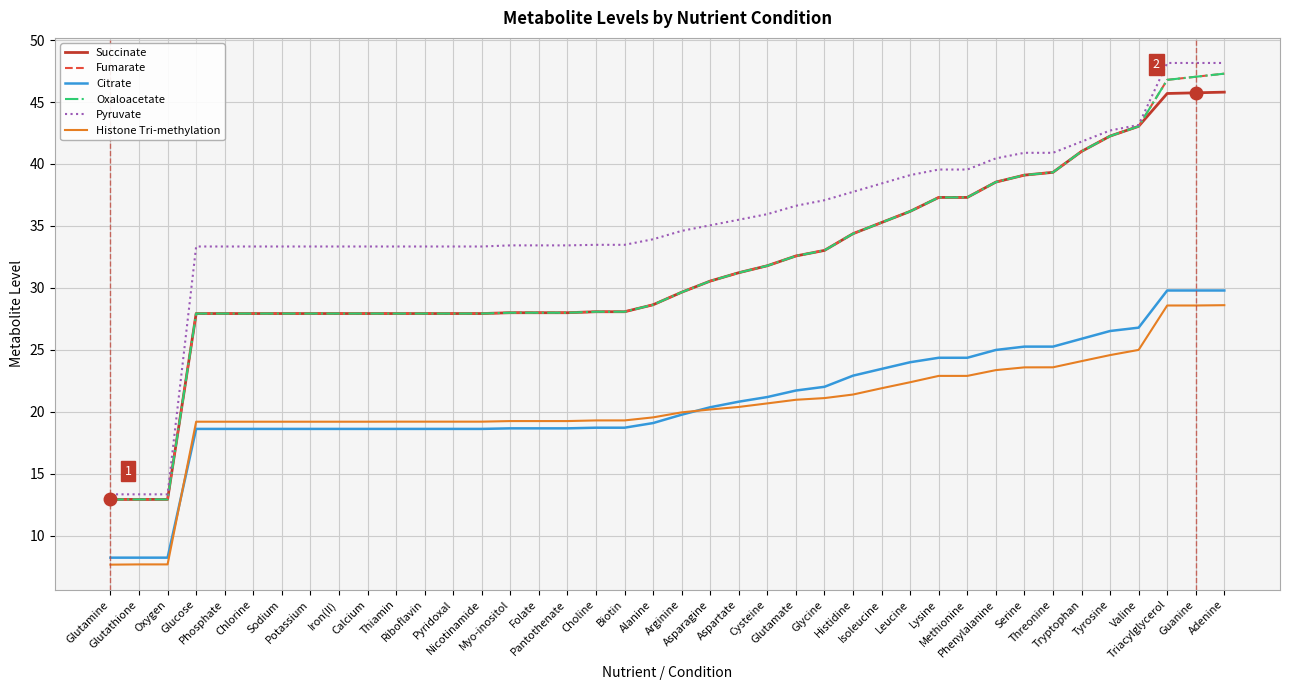

List the labels in order of Succinate value, largest first.

Adenine, Guanine, Triacylglycerol, Valine, Tyrosine, Tryptophan, Threonine, Serine, Phenylalanine, Lysine, Methionine, Leucine, Isoleucine, Histidine, Glycine, Glutamate, Cysteine, Aspartate, Asparagine, Arginine, Alanine, Choline, Biotin, Folate, Pantothenate, Myo-inositol, Nicotinamide, Glucose, Phosphate, Chlorine, Sodium, Potassium, Iron(II), Calcium, Thiamin, Riboflavin, Pyridoxal, Glutamine, Glutathione, Oxygen